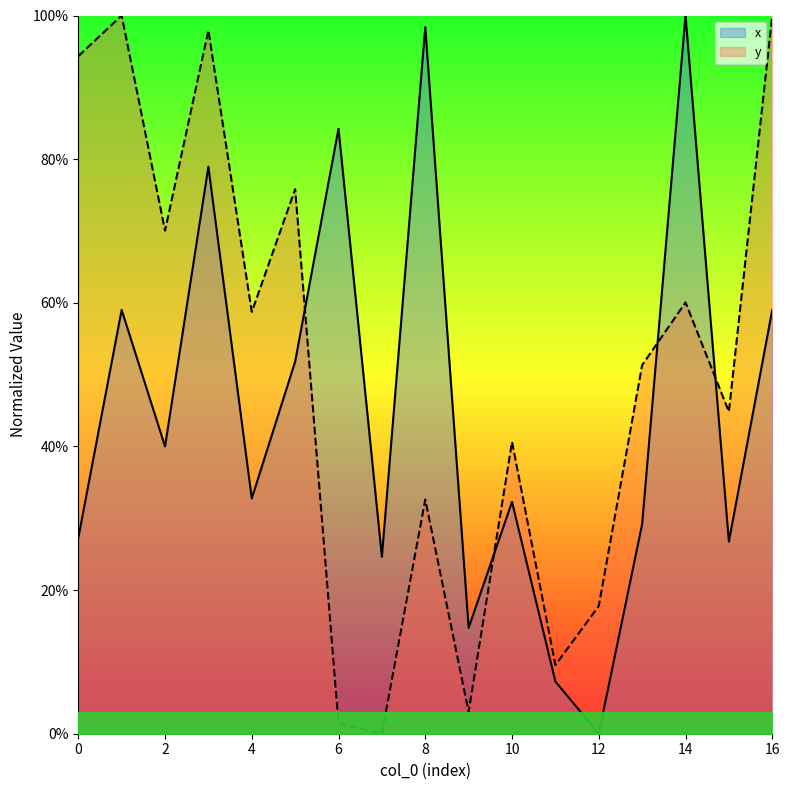

True or false: x has a value of 0.5 at 2.

False